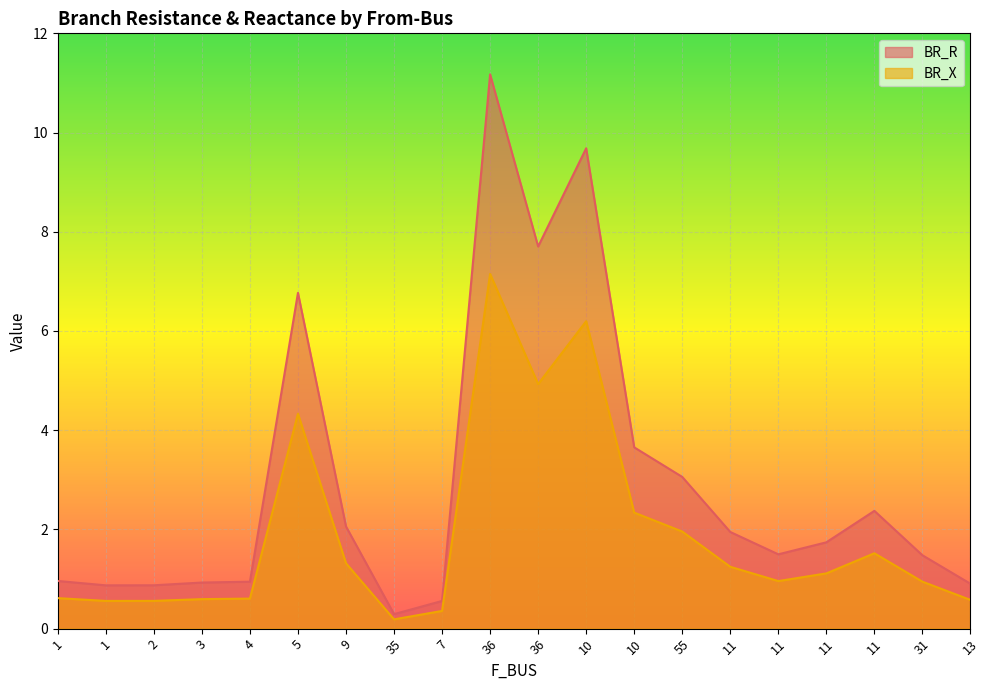

Rank the series by their maximum value, from highest to lowest.

BR_R, BR_X